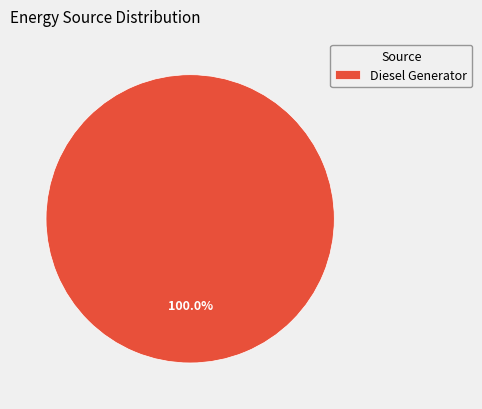

Is there a majority slice in this chart?

Yes